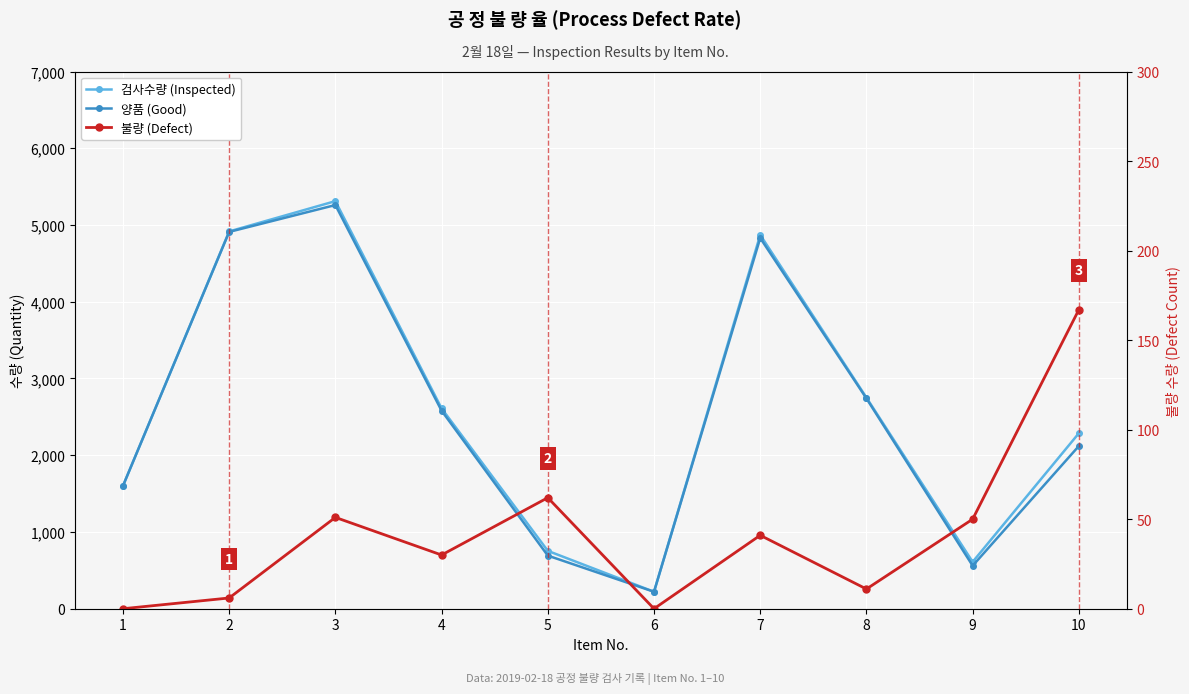

The value of 검사수량 (Inspected) at 10 is 2287. True or false?

True